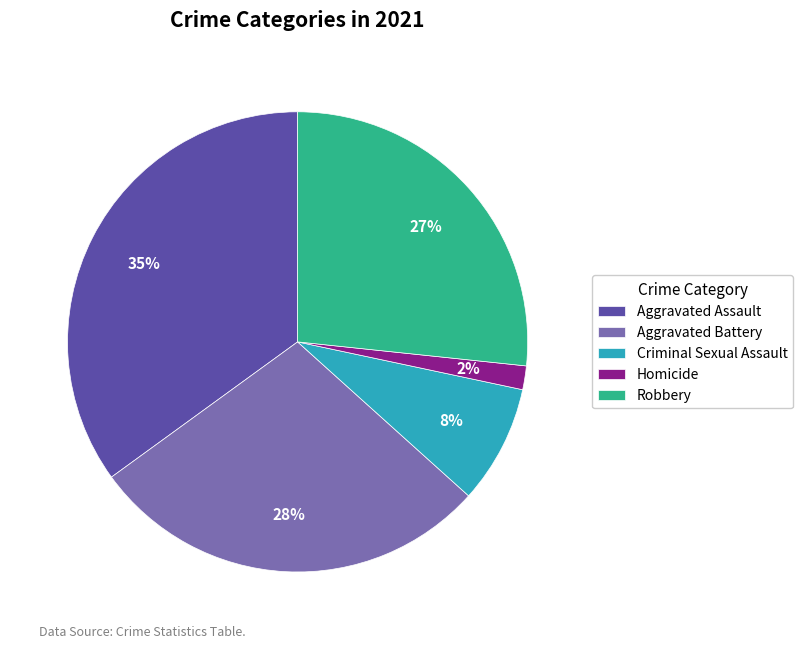

The Aggravated Assault slice represents 35% of the pie. True or false?

True